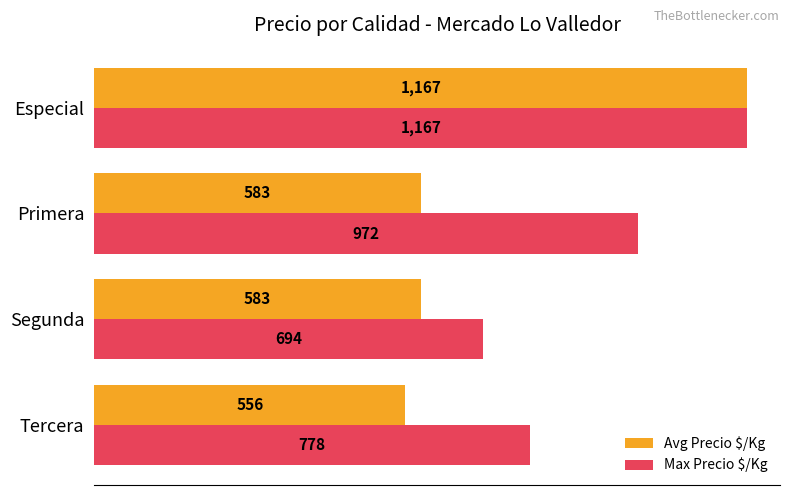

Which series has the widest spread of values?

Avg Precio $/Kg